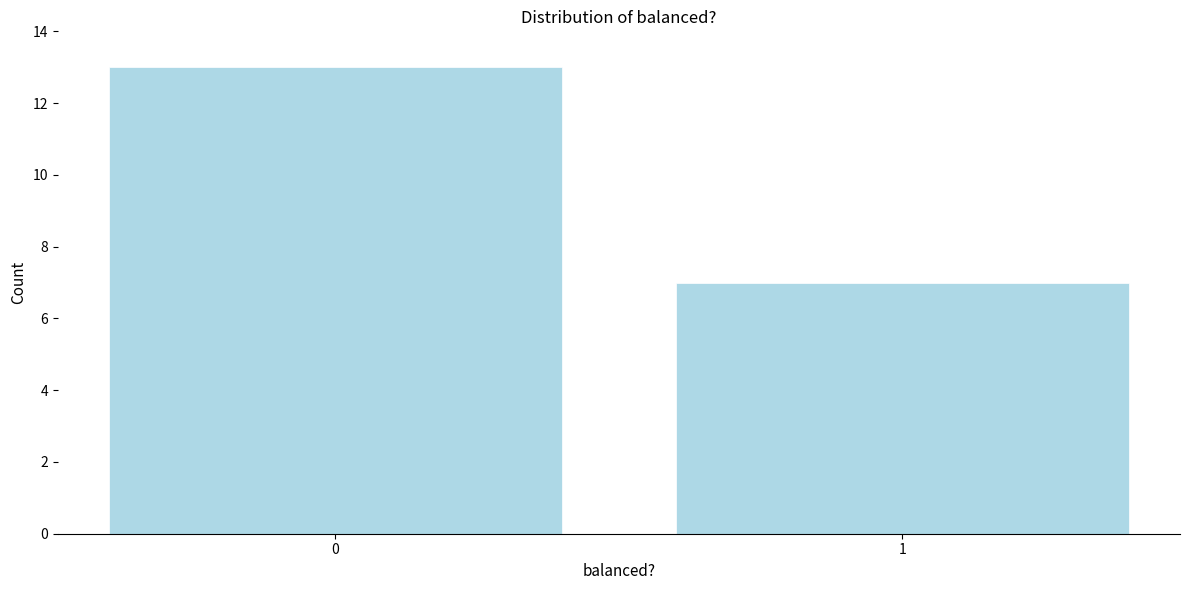

Reading left to right, transcribe all the data shown in this chart.

13	7